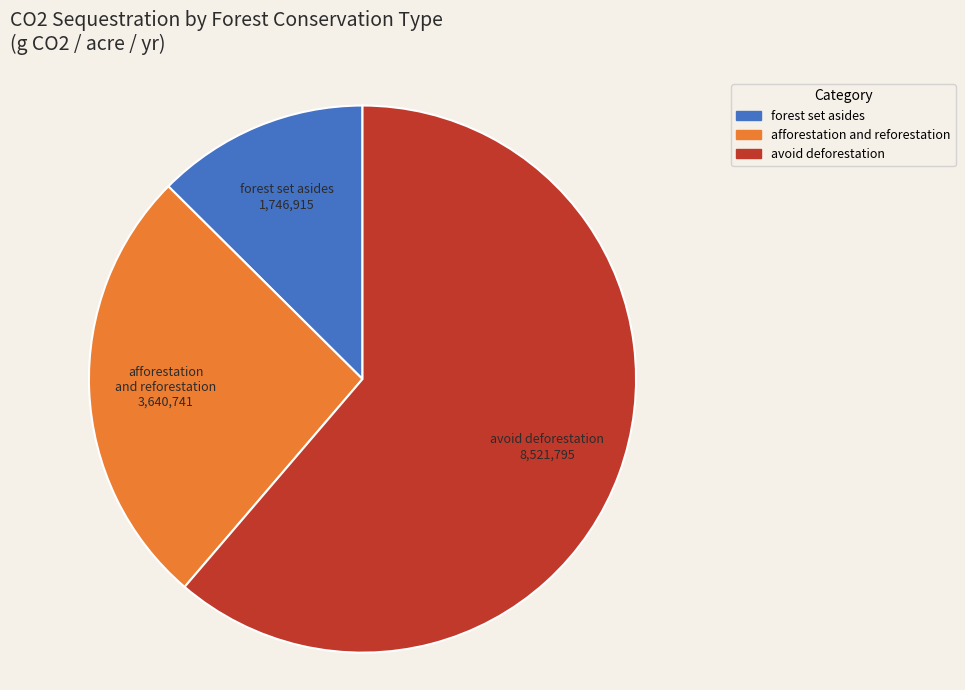

Between afforestation and reforestation and forest set asides, which is larger?

afforestation and reforestation